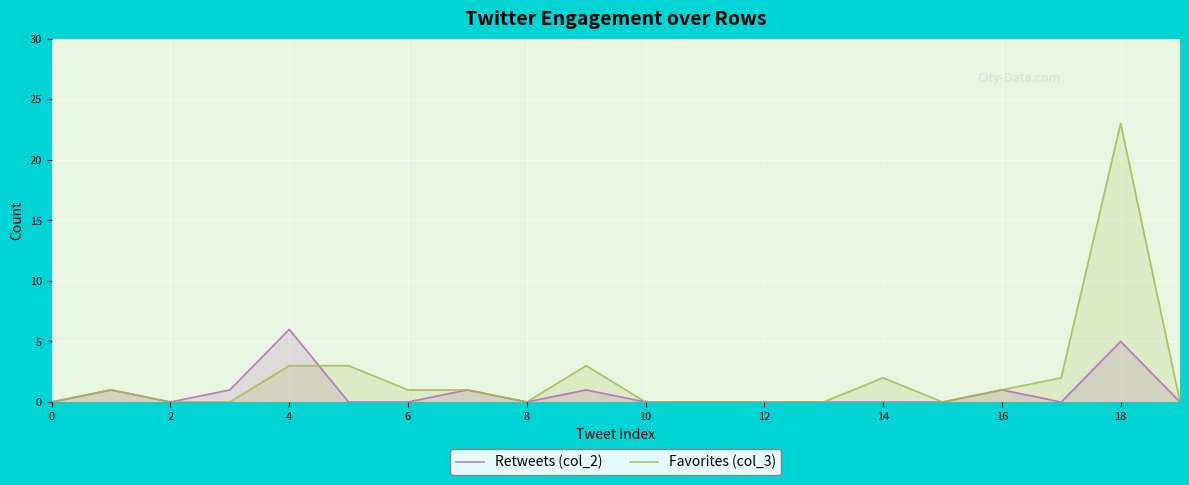

True or false: Retweets (col_2) has more than 2 interior local peaks.

True